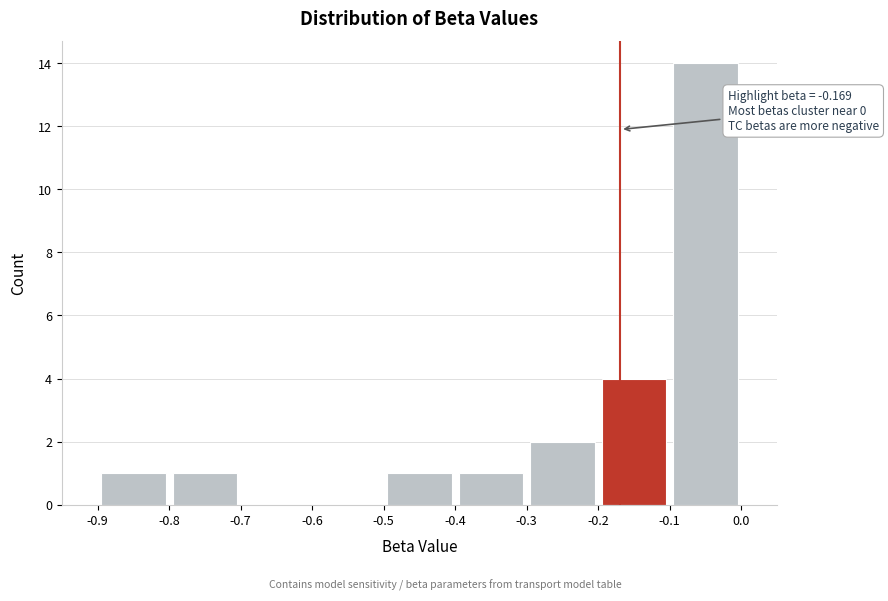

Over which range of the x-axis is the bar tallest?

-0.1 to 0.0